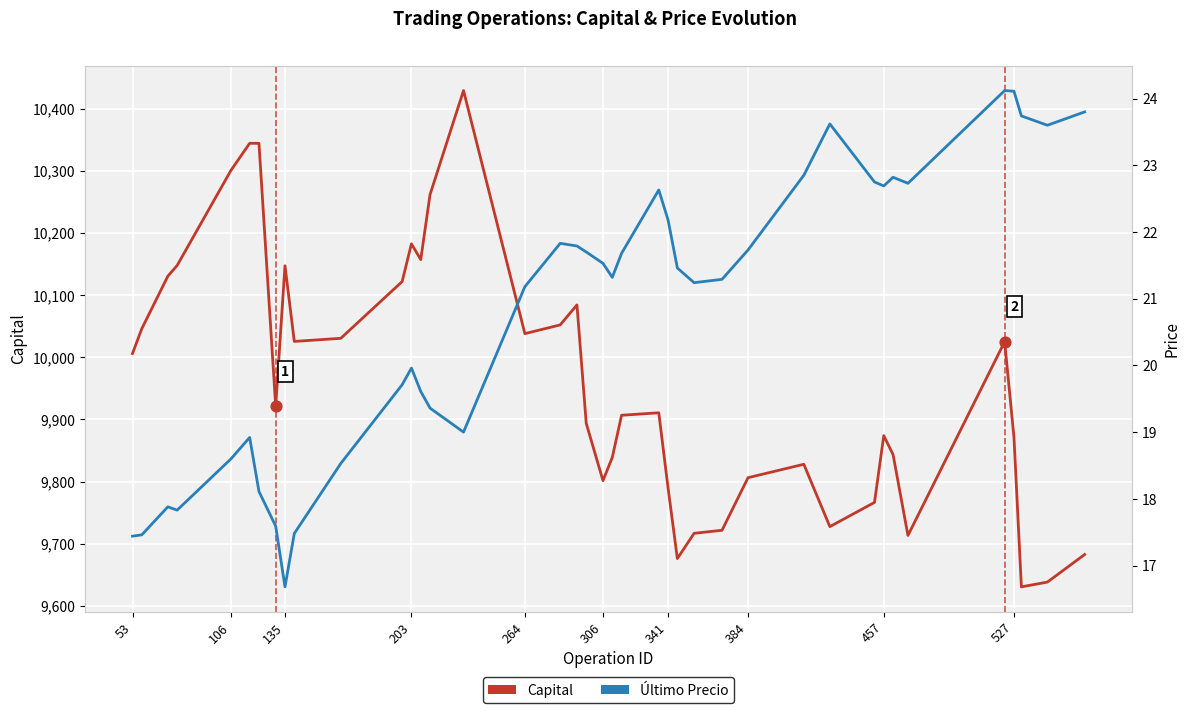

At how many categories does at least one series exceed 3949?

40